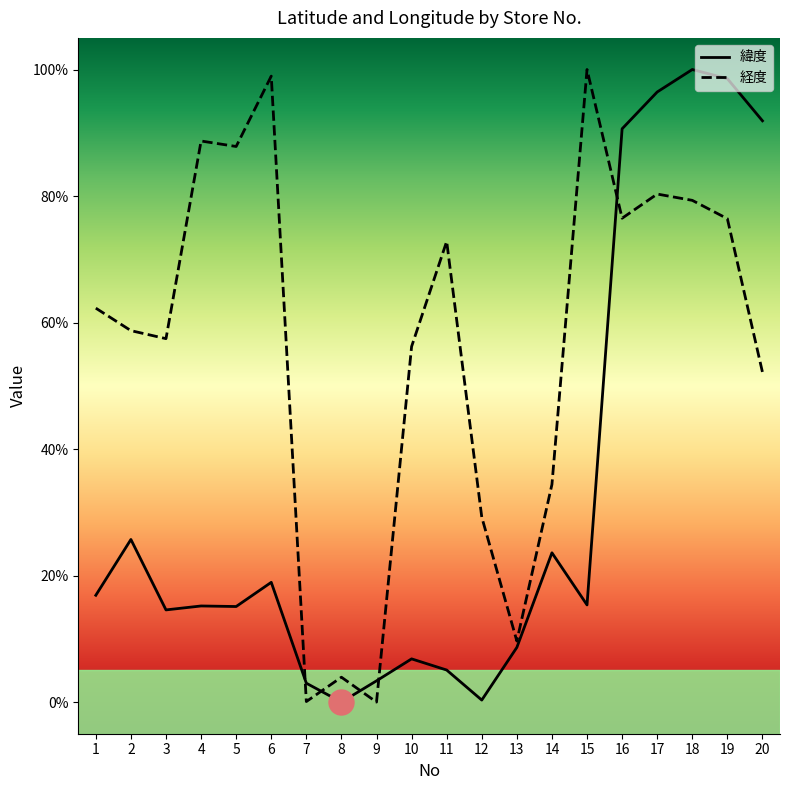

What are all the series names shown in the legend?

緯度, 経度